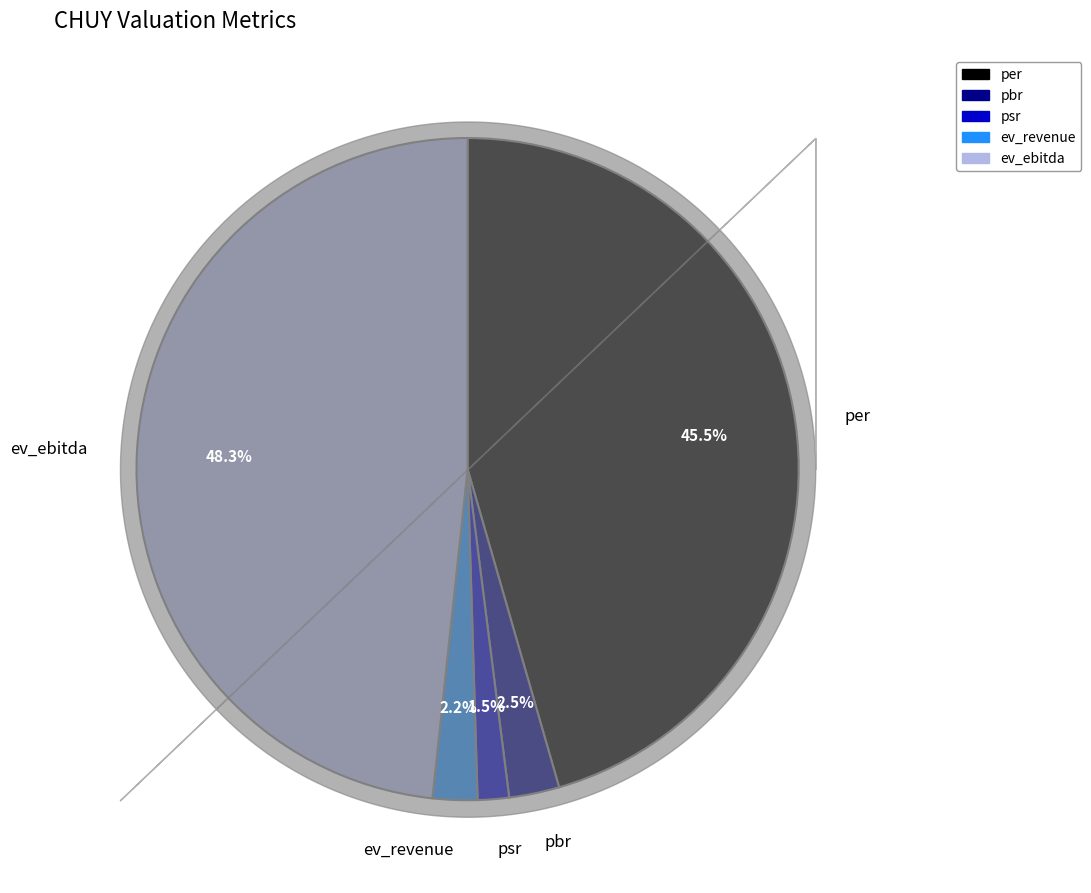

Count the number of slices in the pie.

5